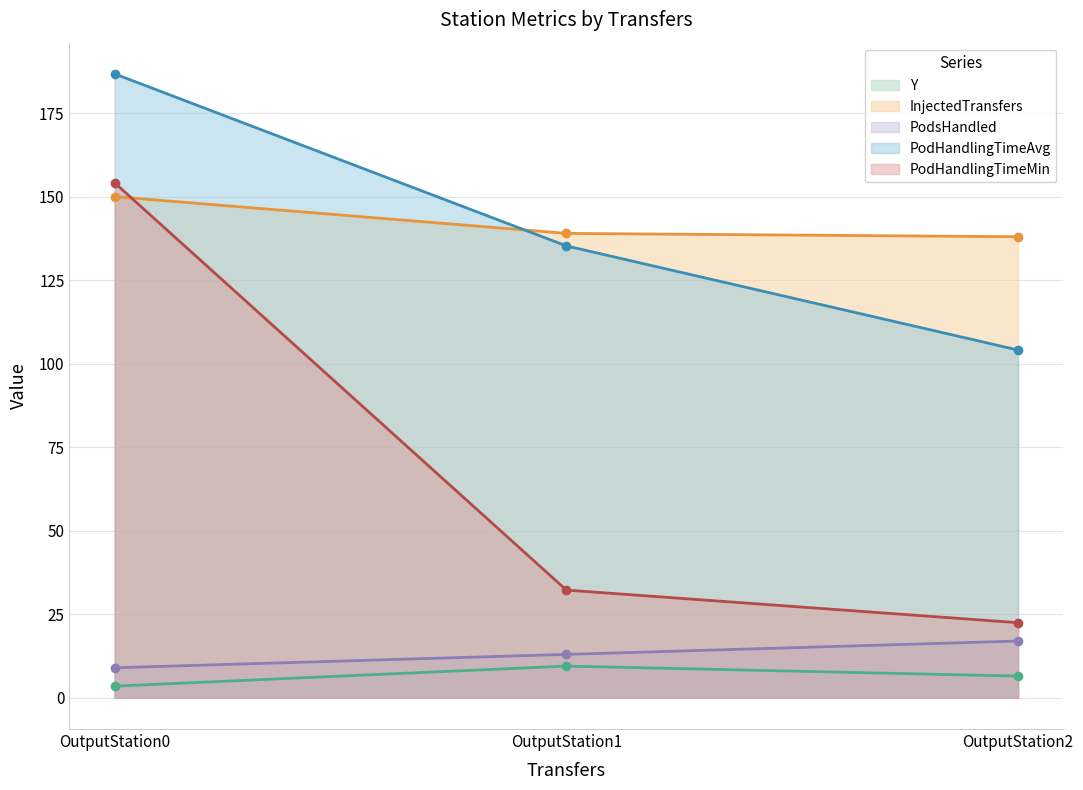

How many values in the PodsHandled series exceed 13?

1